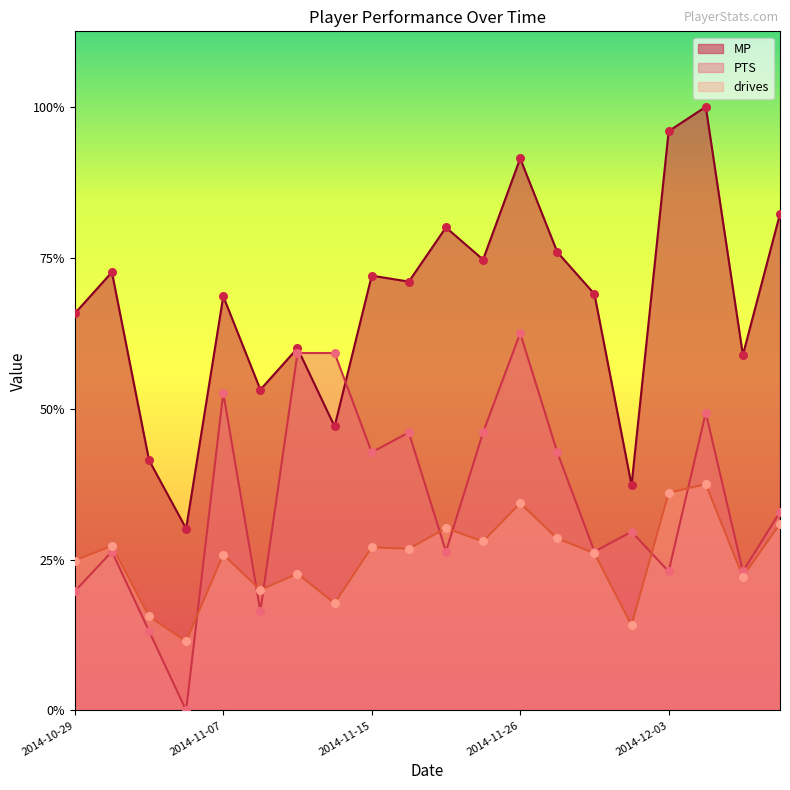

Which series has the largest total across all categories?

MP